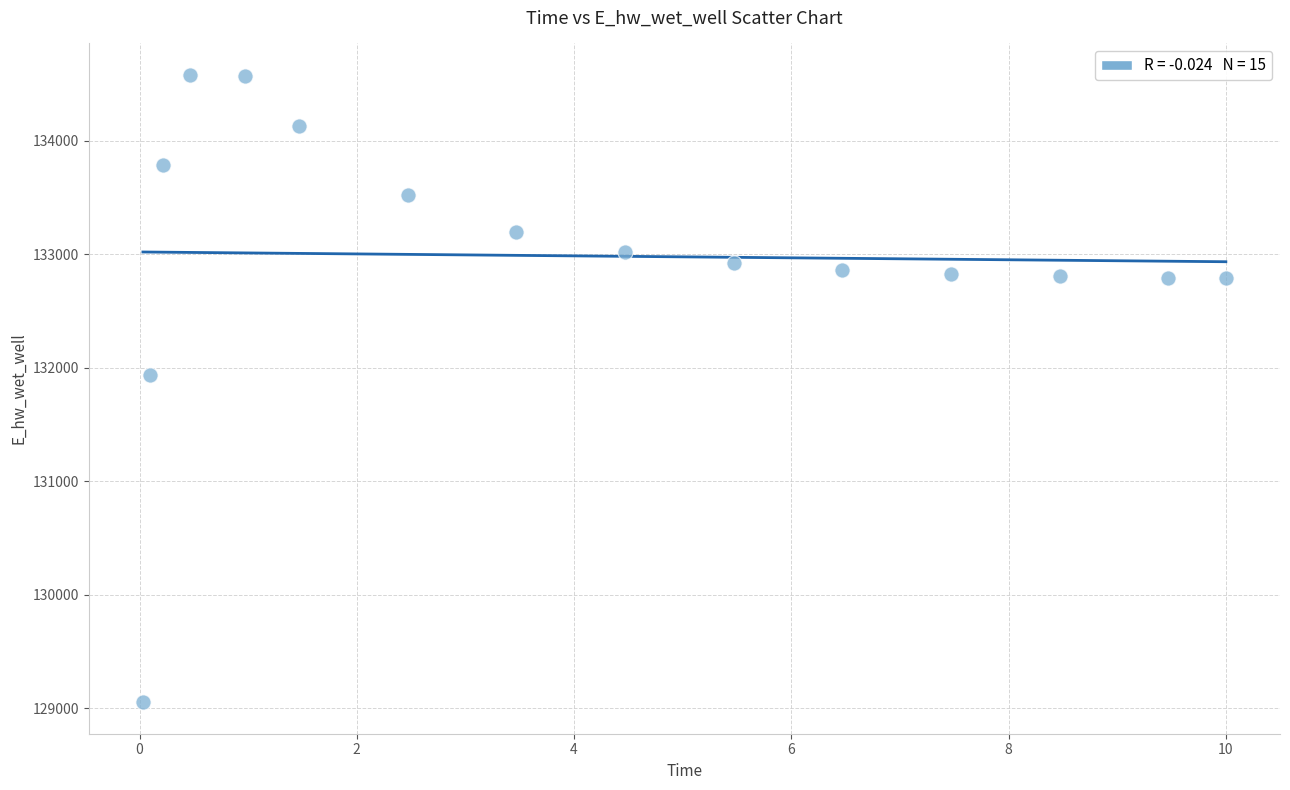

What Y value in the scatter plot is closest to 131817?

131937.6